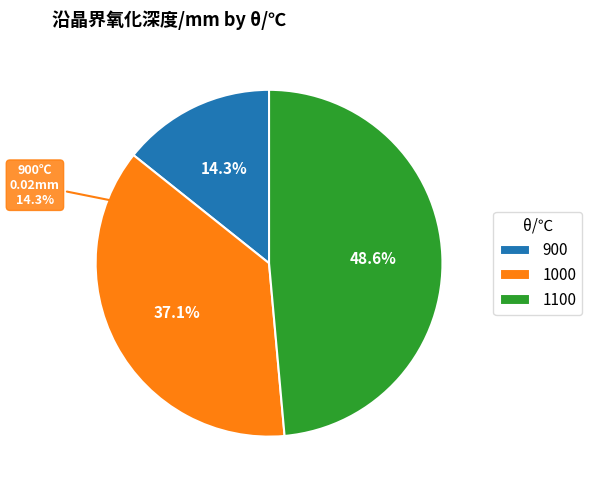

What is the total percentage of 1100 and 900?

62.9%